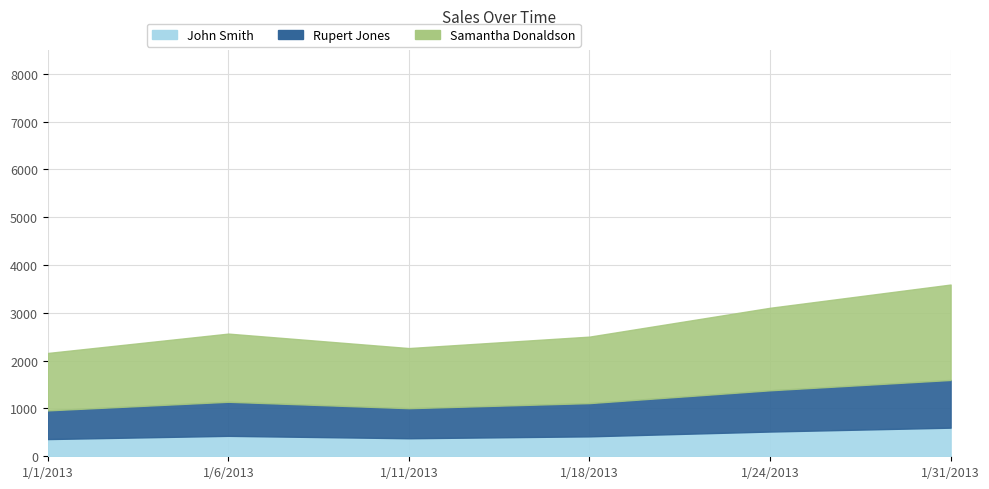

Reading left to right, extract all data points from this chart.

360.0	427.5	377.1	417.0	517.5	598.5